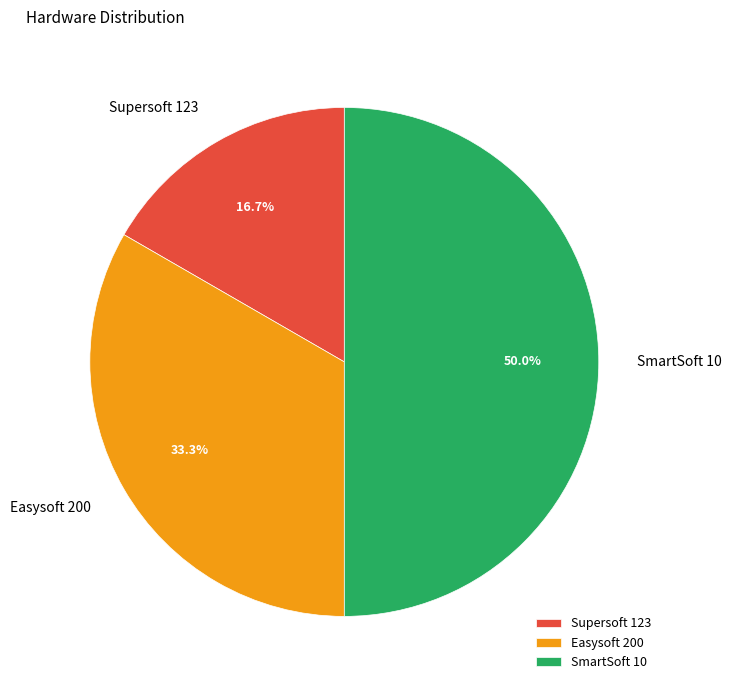

To the nearest percent, what is the combined percentage of Supersoft 123 and Easysoft 200?

50%